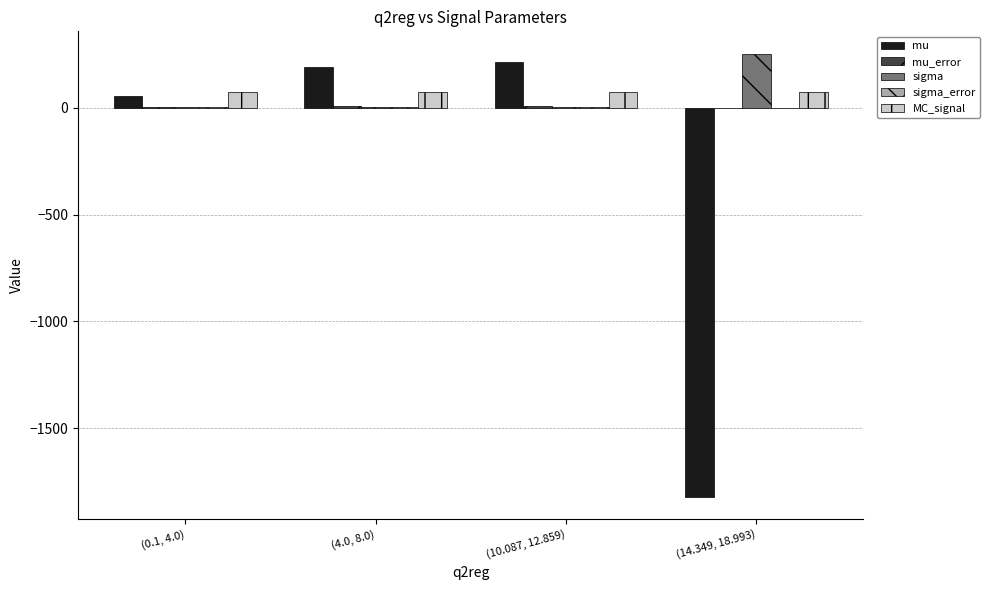

Does the chart contain stacked bars?

No